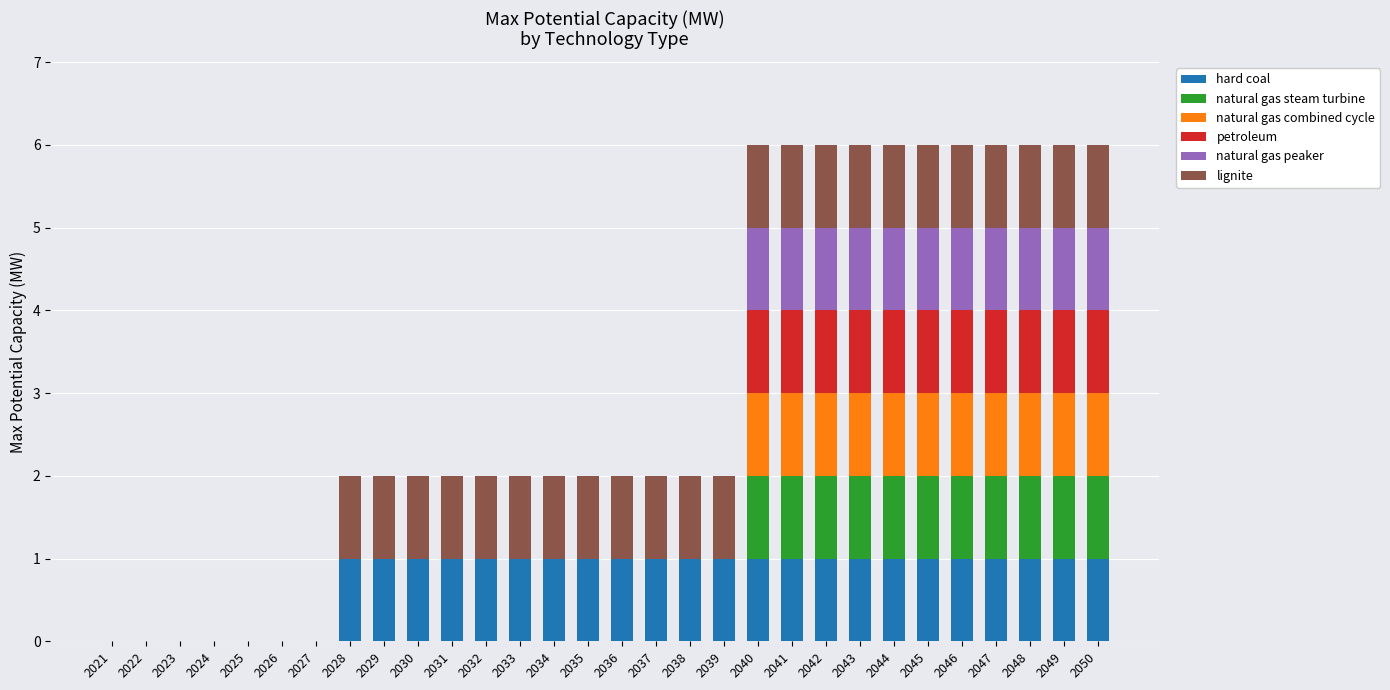

Count the number of data series in this chart.

6